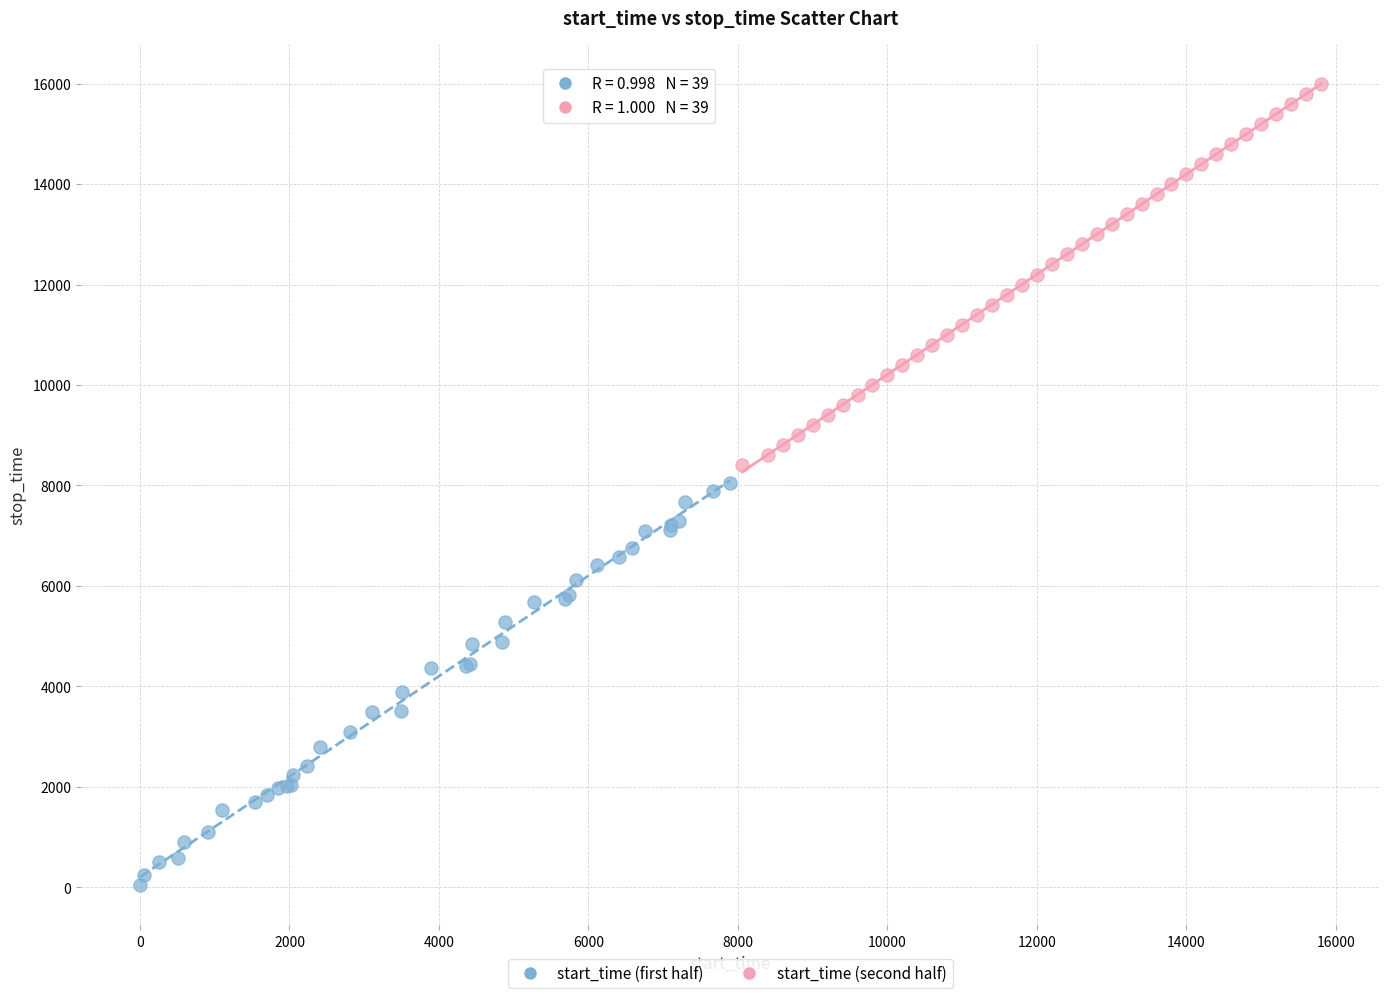

Which series reaches the minimum Y coordinate?

start_time (first half)